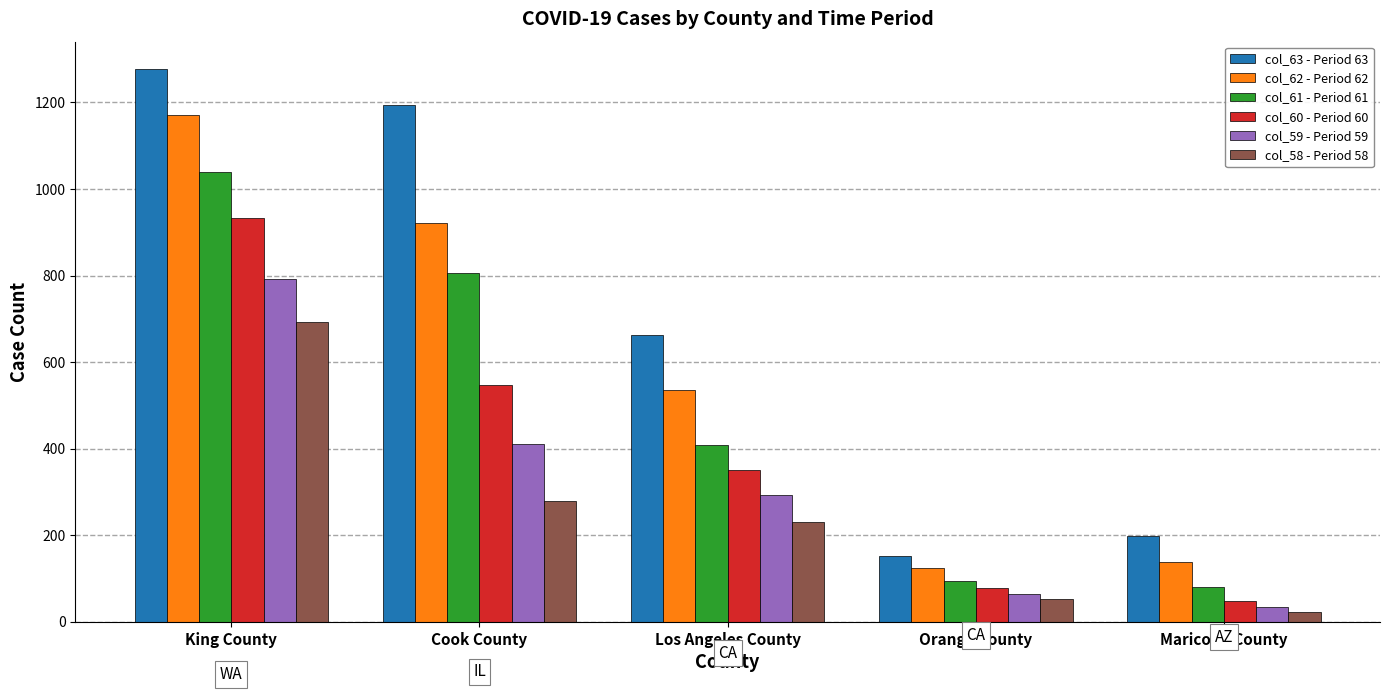

At how many categories does at least one series exceed 976?

2